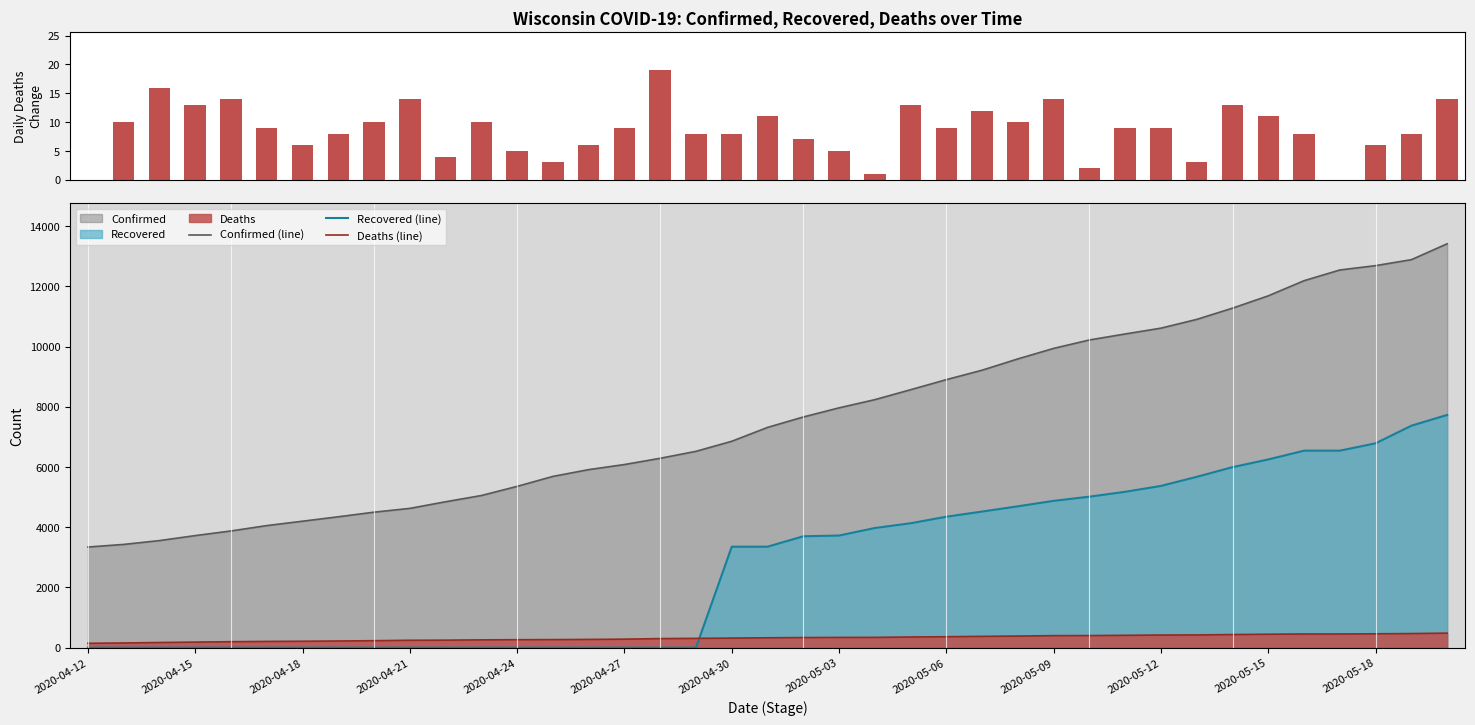

The Deaths Daily Change series shows 7 at 20. True or false?

True